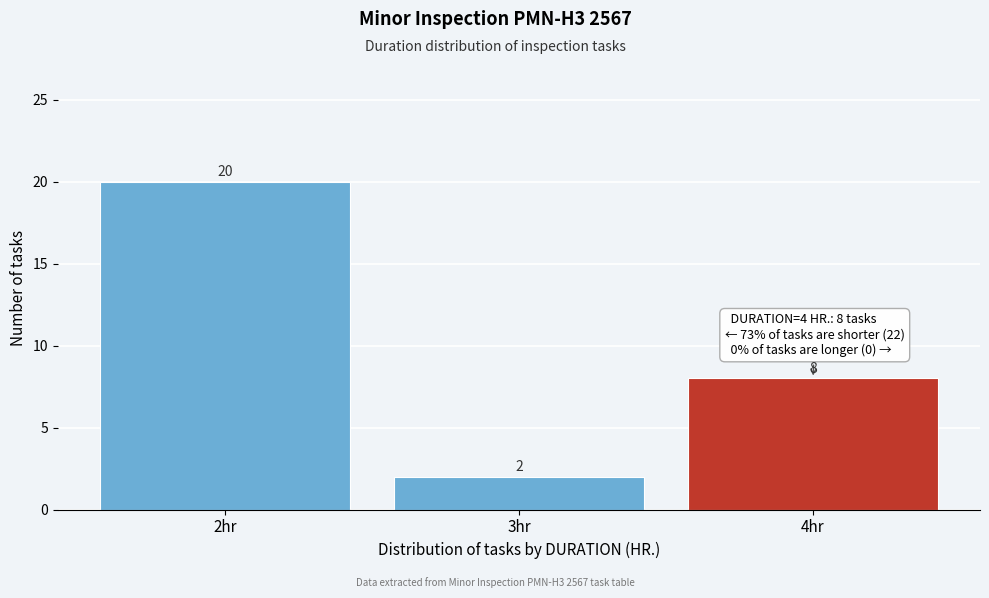

Reading left to right, extract all data points from this chart.

2hr=20	3hr=2	4hr=8